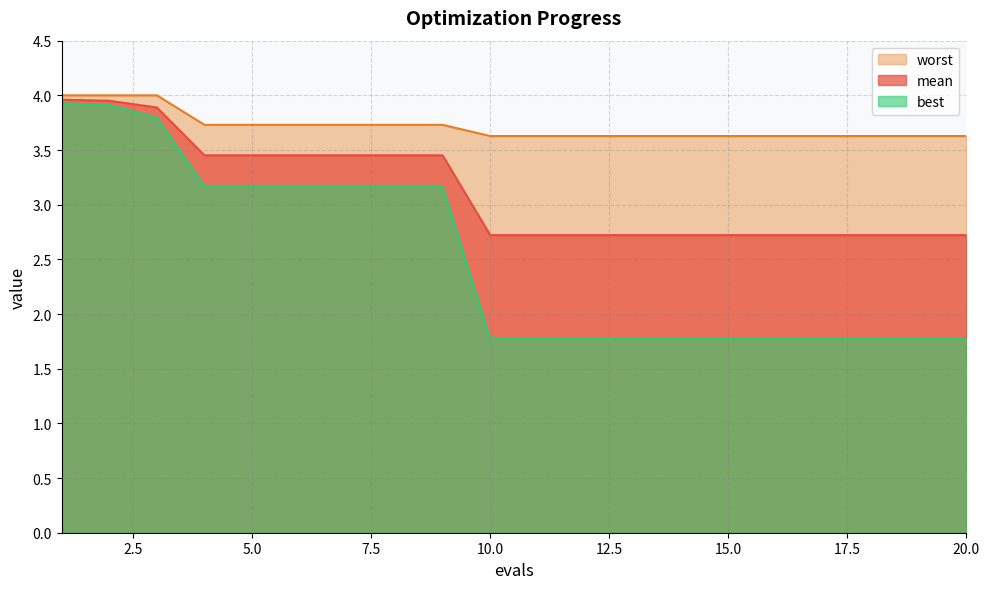

List the labels in order of worst value, smallest first.

10, 11, 12, 13, 14, 15, 16, 17, 18, 19, 20, 4, 5, 6, 7, 8, 9, 1, 2, 3